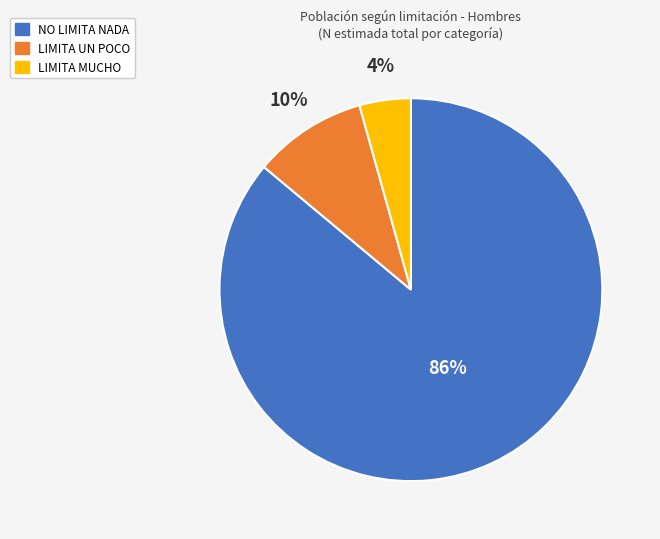

To the nearest percent, what is the difference between the largest and smallest slice percentages?

82%